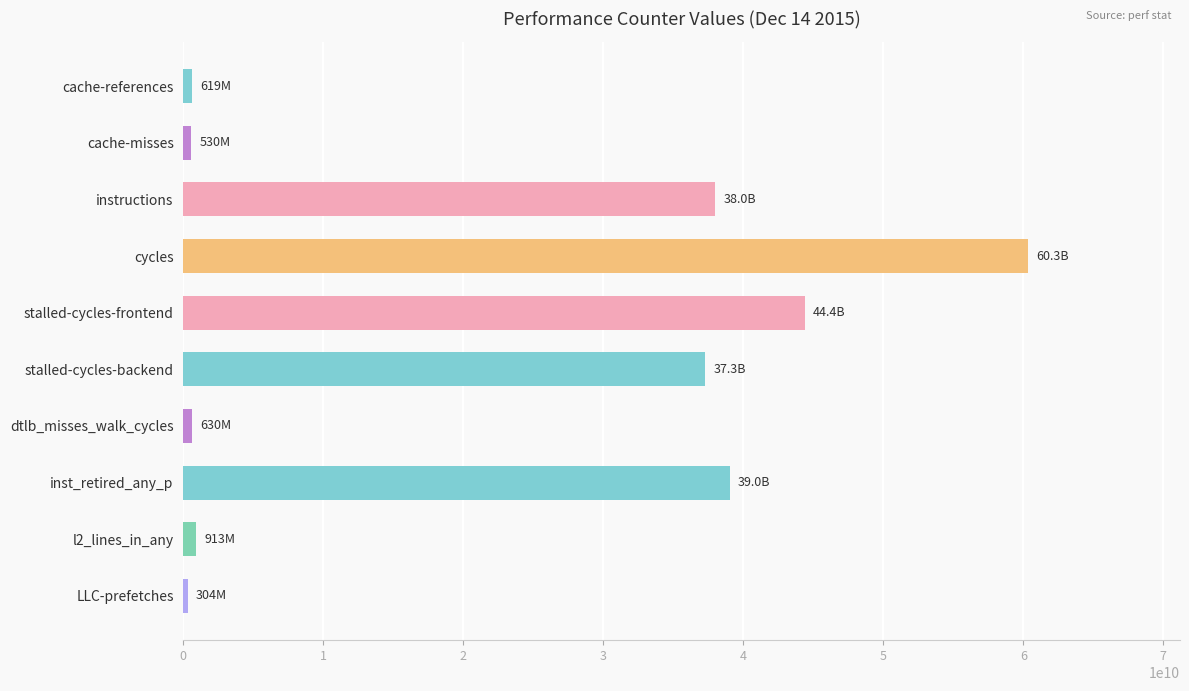

The chart shows a value of 66489719599 at stalled-cycles-backend. True or false?

False